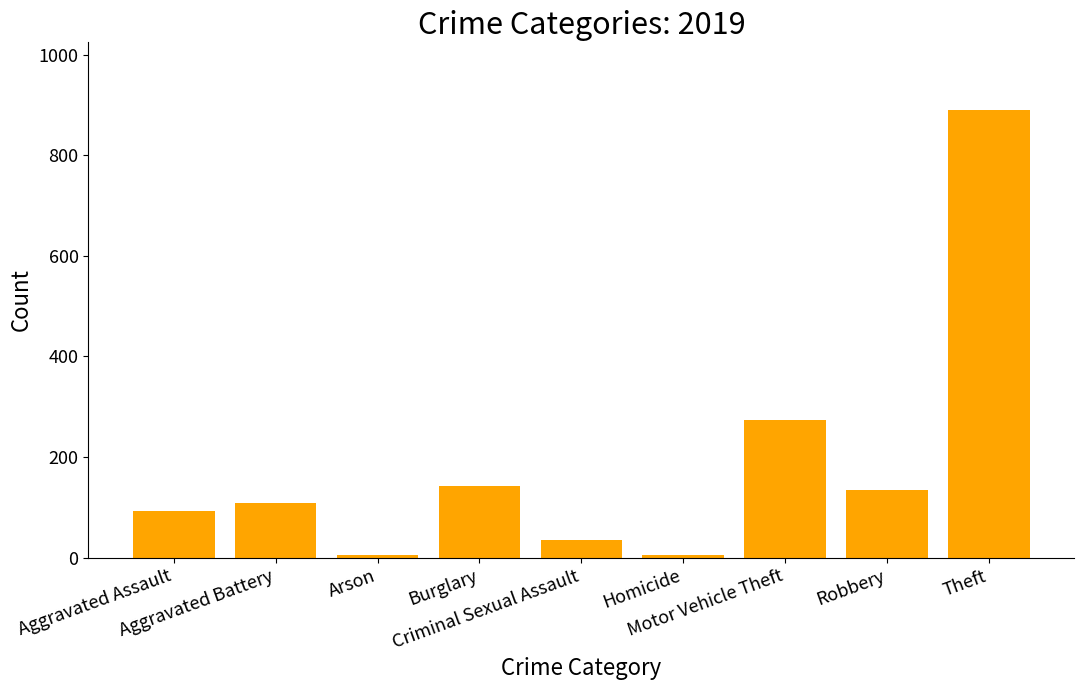

Which label corresponds to the largest value in the chart?

Theft